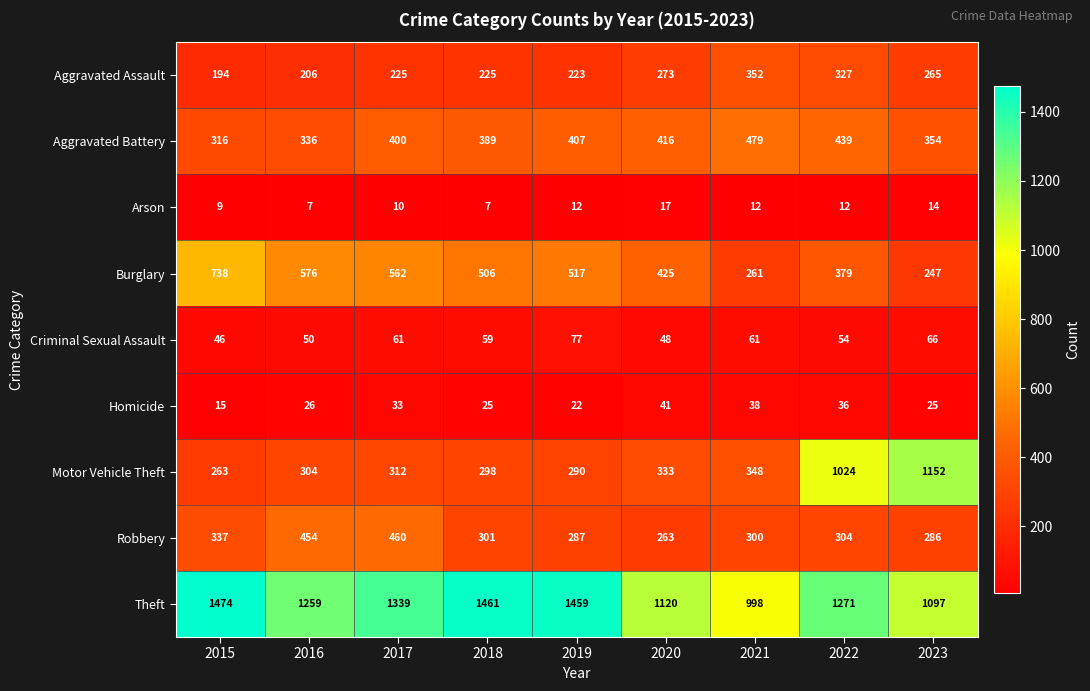

The value of Aggravated Battery at 2021 is 479. True or false?

True